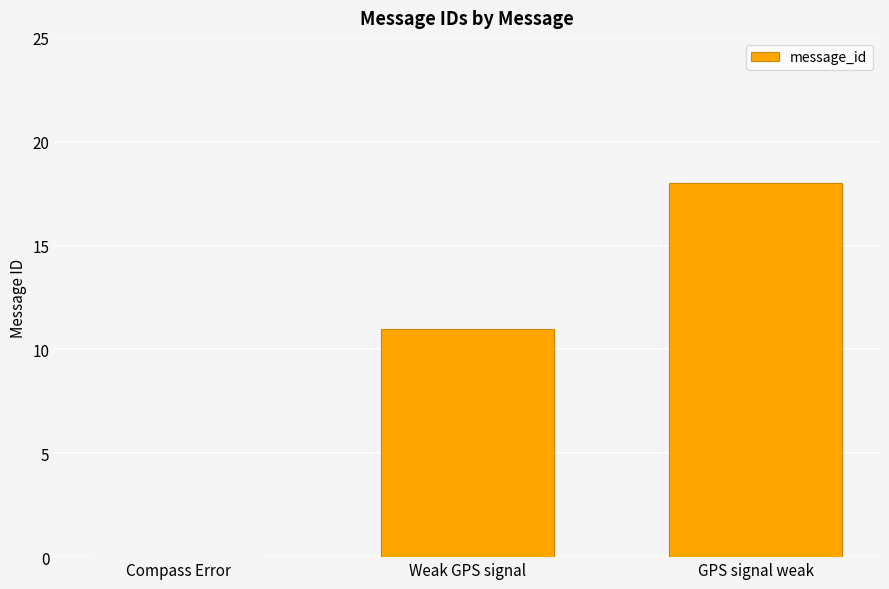

Reading right to left, transcribe all the data shown in this chart.

GPS signal weak=18	Weak GPS signal=11	Compass Error=0